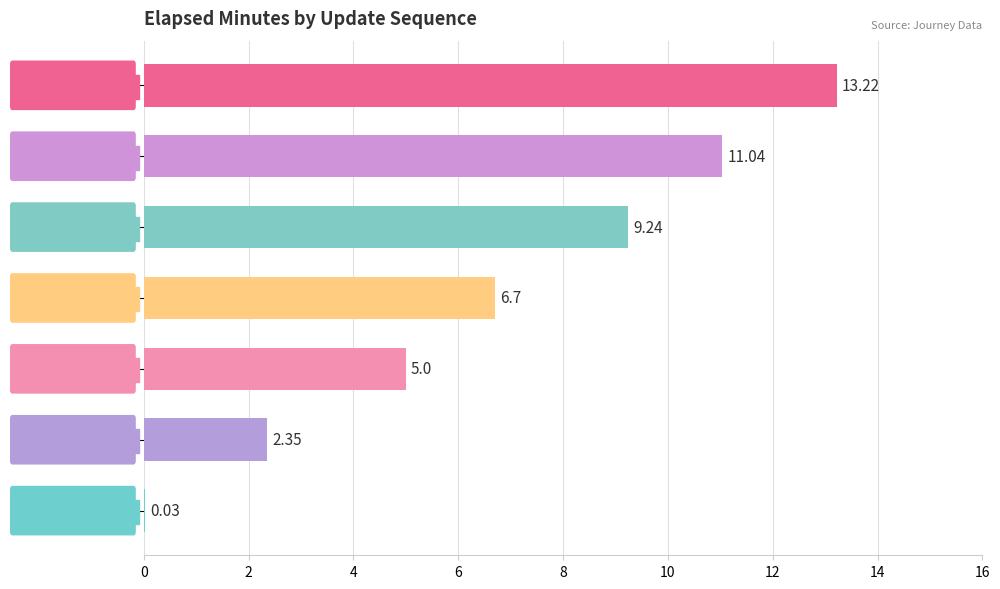

What is the sum of the values at Seq 2 and Seq 5?

16.0